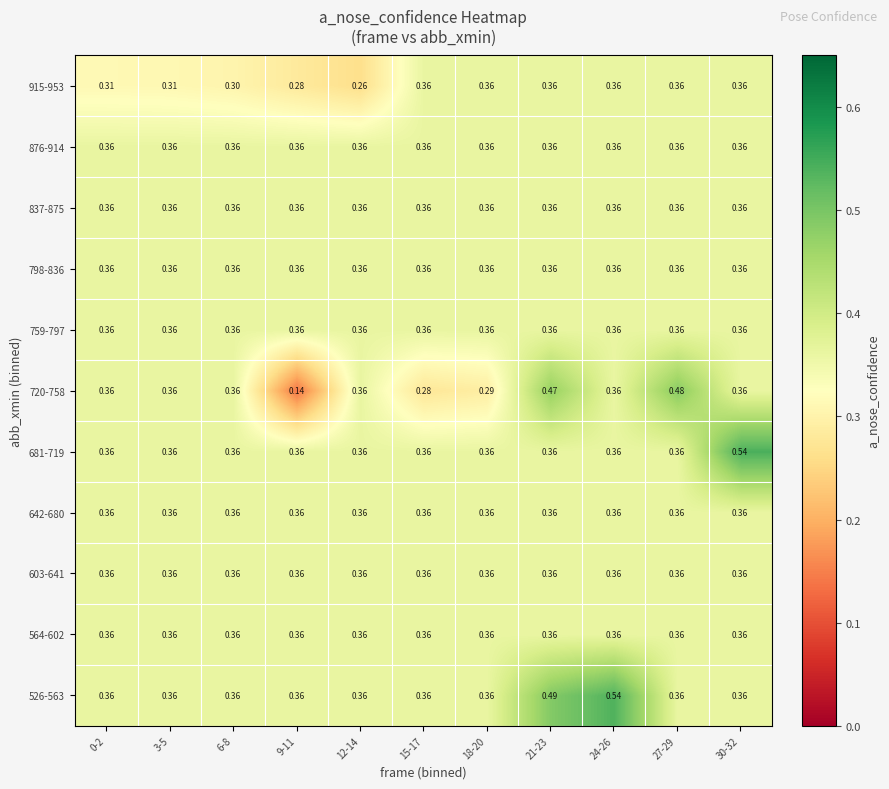

Is the value of 681-719 at 30-32 greater than the value of 642-680 at 24-26?

Yes